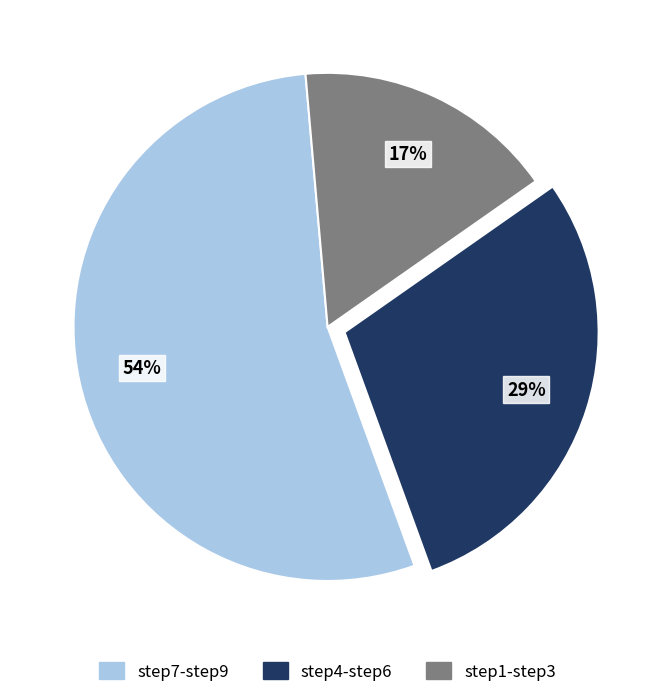

Approximately how many times larger is the value at step4-step6 compared to step7-step9?

0.5